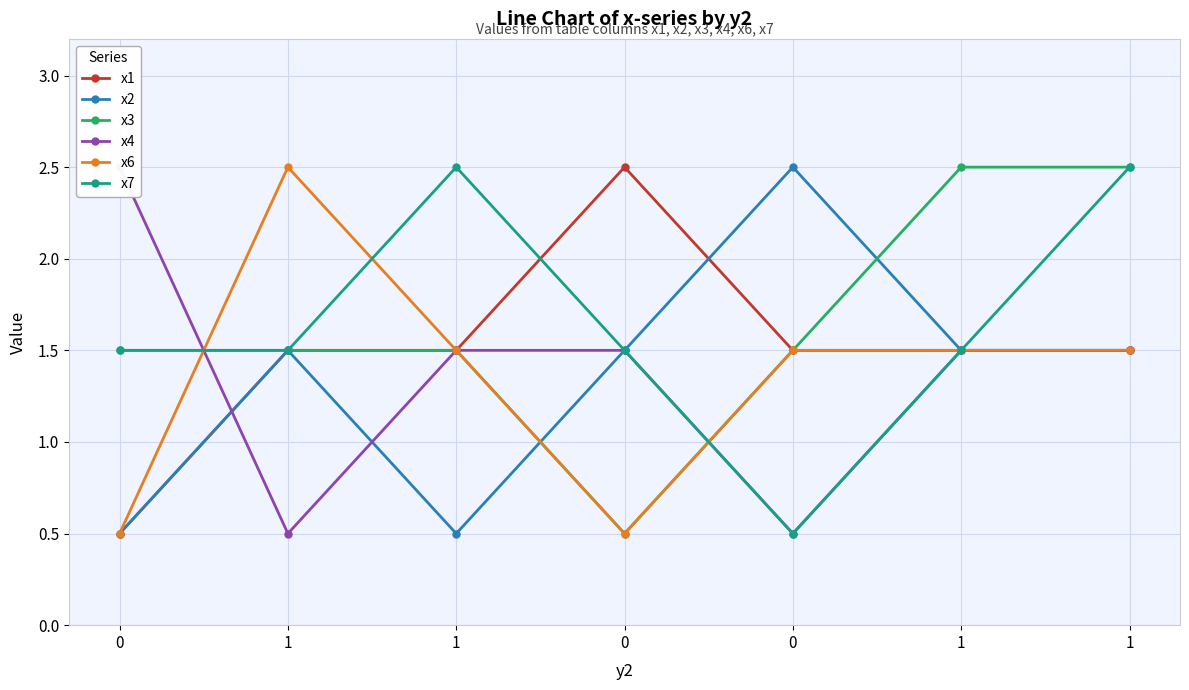

Between which two adjacent categories do x7 and x3 first intersect?

0 and 0